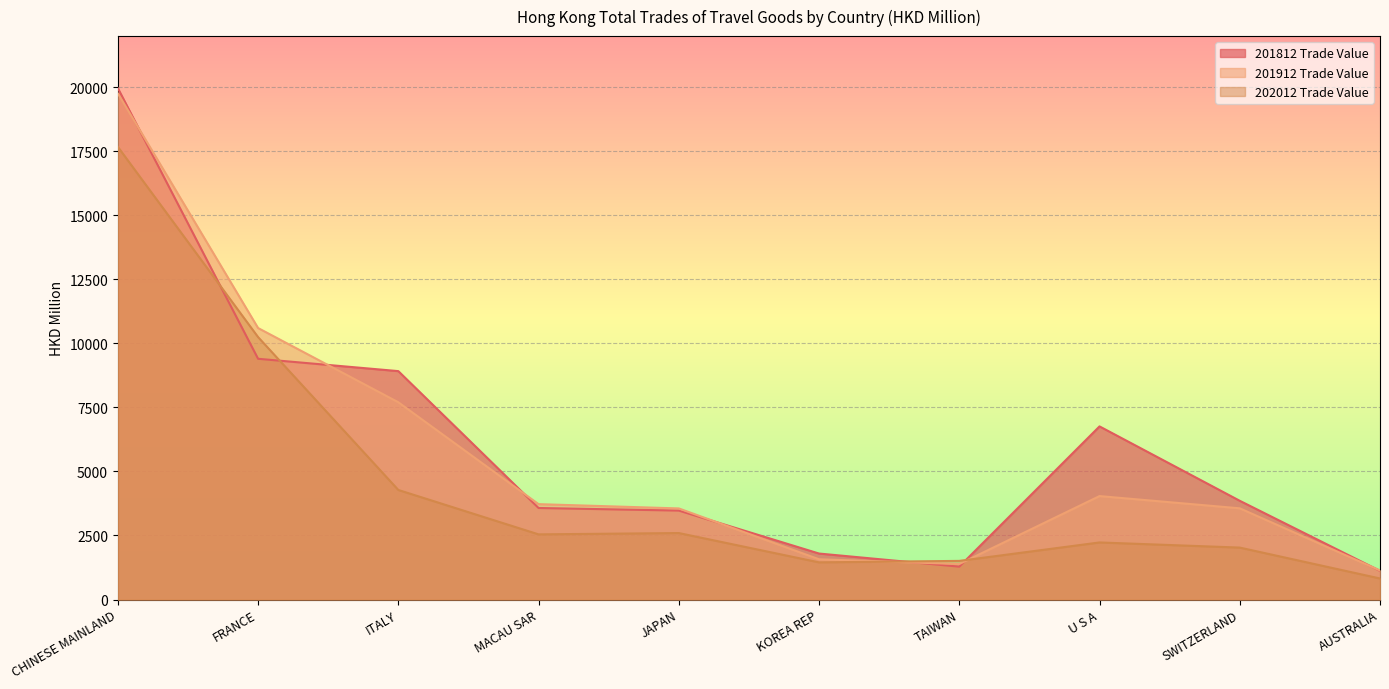

After their last crossing, which series has the higher values: 201812 Trade Value or 201912 Trade Value?

201912 Trade Value